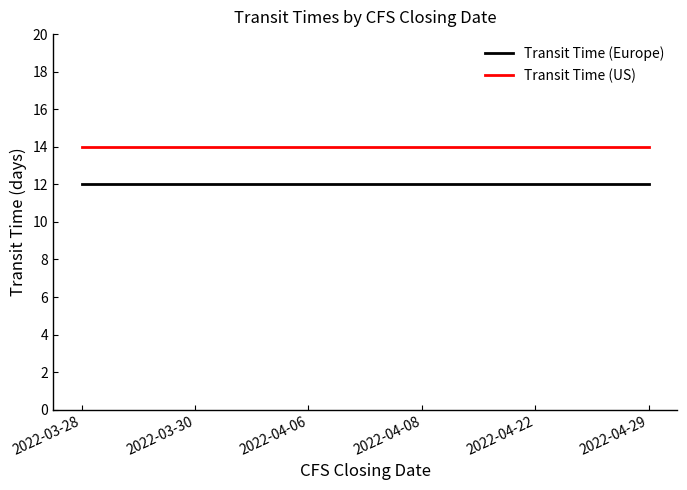

True or false: Transit Time (US) and Transit Time (Europe) cross at least once.

False